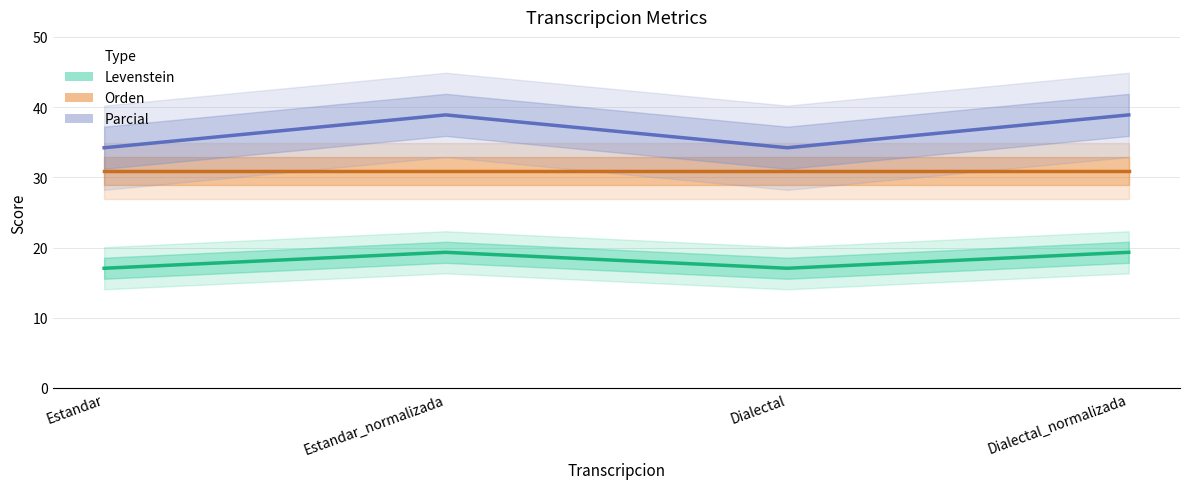

What is the maximum value shown in the chart?

38.9